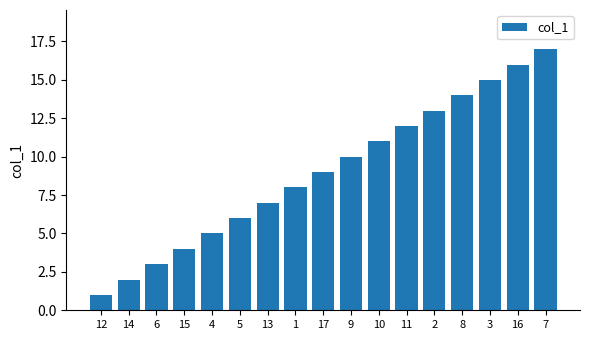

Reading left to right, what are all the values shown in this chart?

12=1	14=2	6=3	15=4	4=5	5=6	13=7	1=8	17=9	9=10	10=11	11=12	2=13	8=14	3=15	16=16	7=17